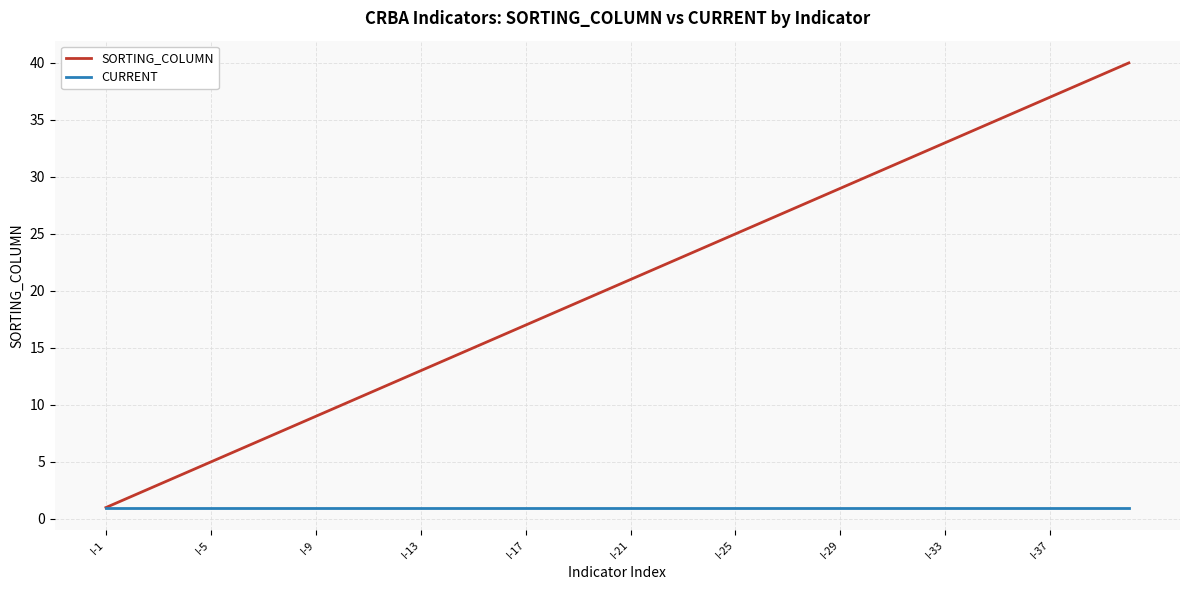

Rank the series by their average value, from highest to lowest.

SORTING_COLUMN, CURRENT